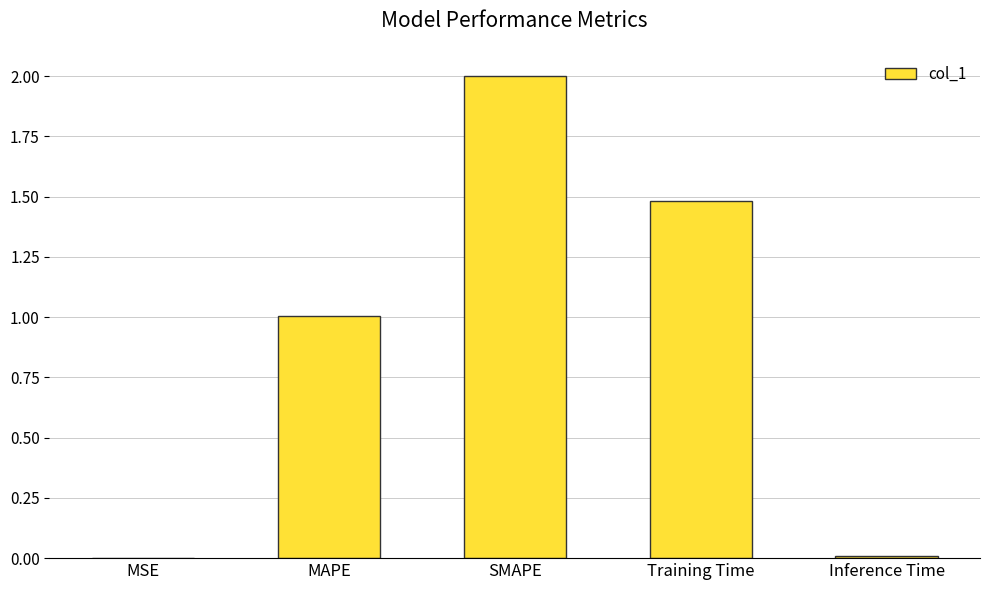

The value at Inference Time is 0.0. True or false?

True